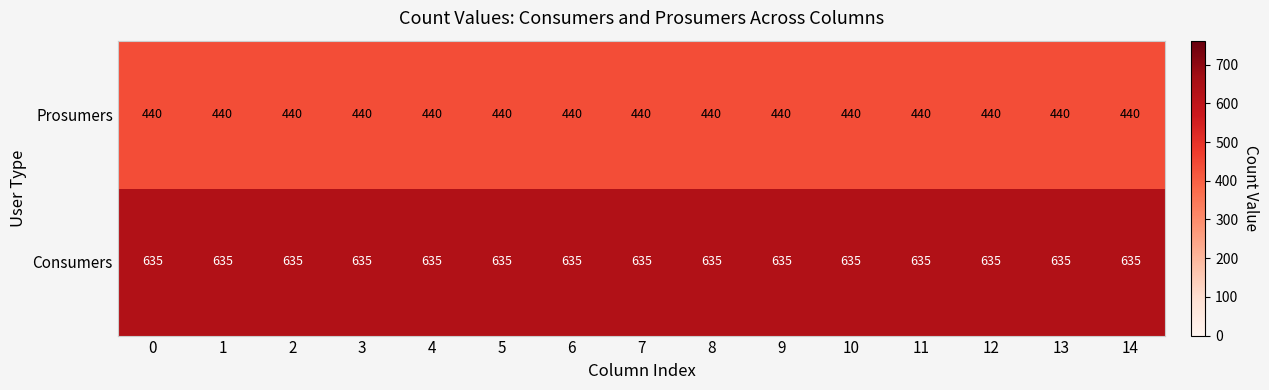

What is the difference between the highest and lowest values at 3?

195